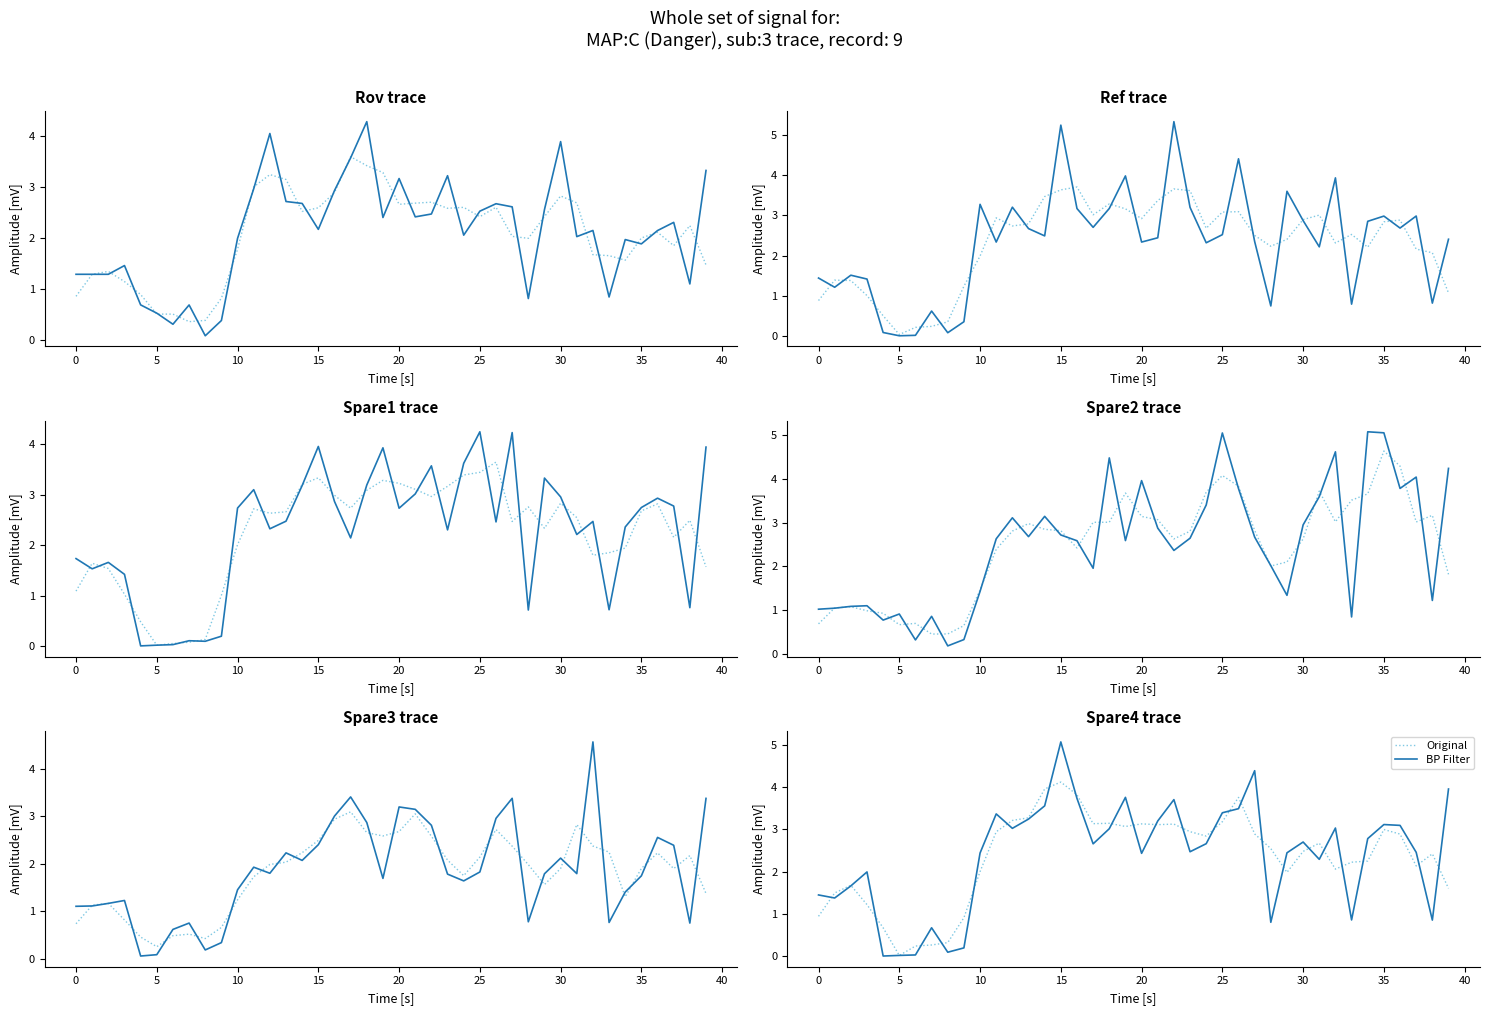

What are all the series names shown in the legend?

Original, BP Filter